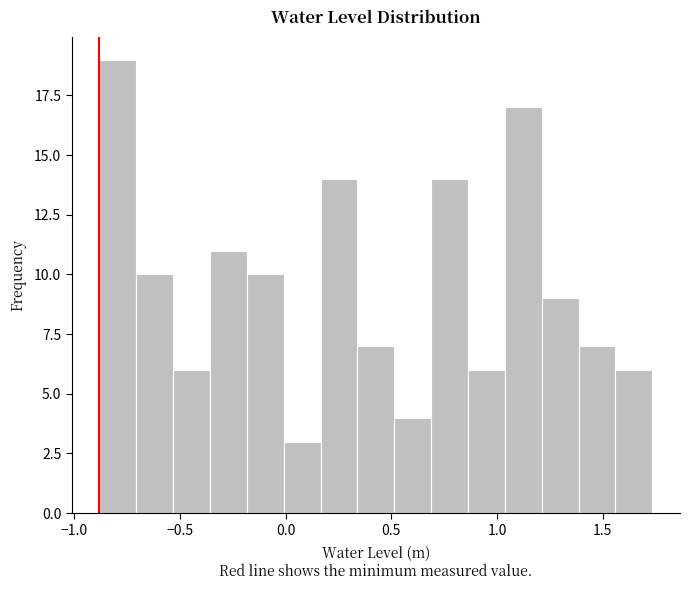

Read against the x-axis, roughly where is the centre of the tallest bar?

-0.80